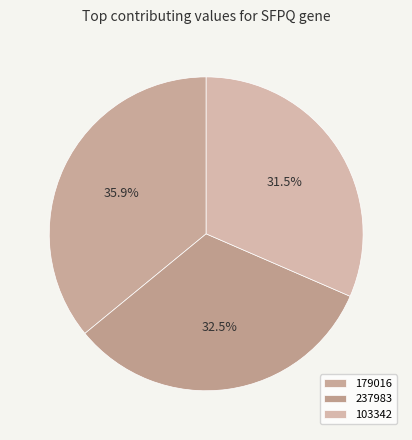

Count the number of slices in the pie.

3